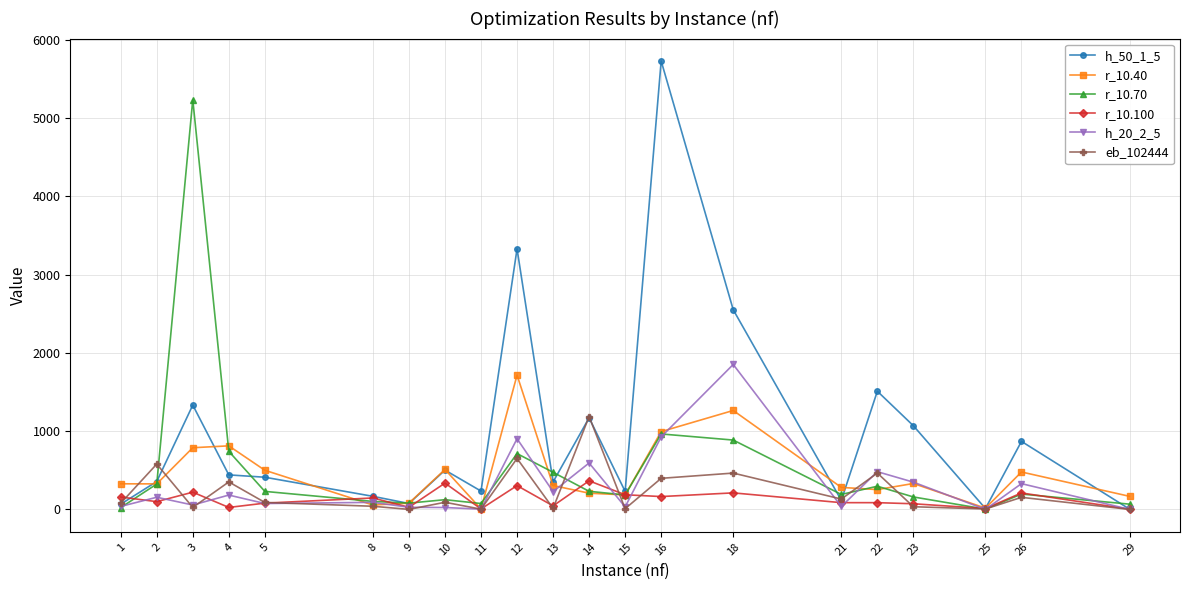

How many distinct data groups are displayed?

6